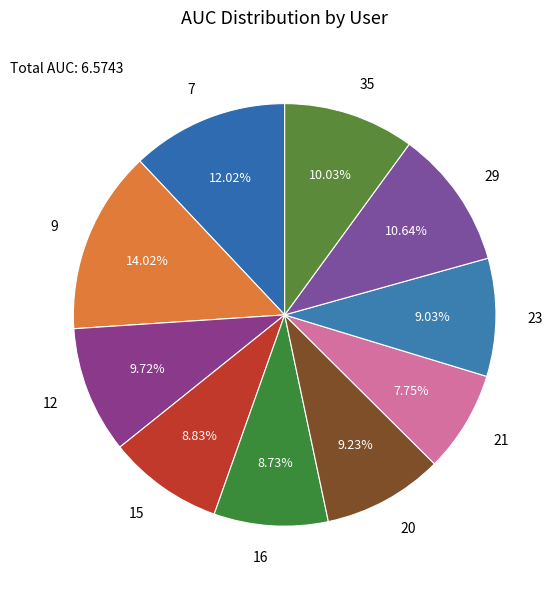

Between 9 and 21, which is larger?

9